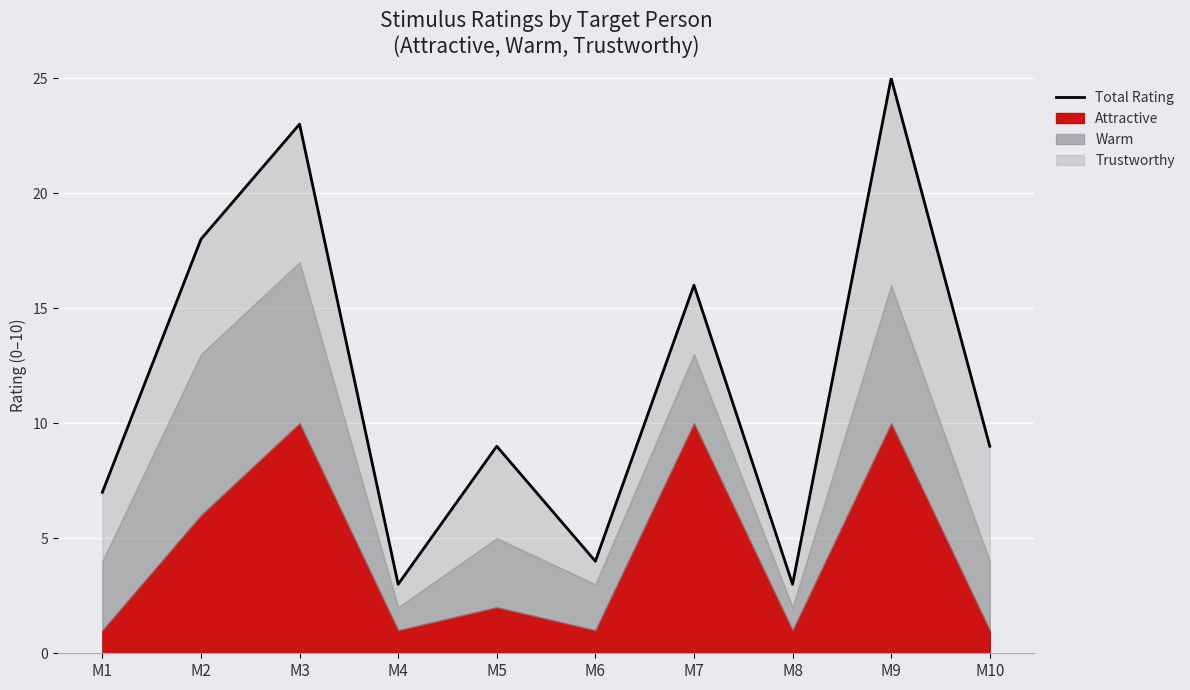

How many data points are above 9?

4